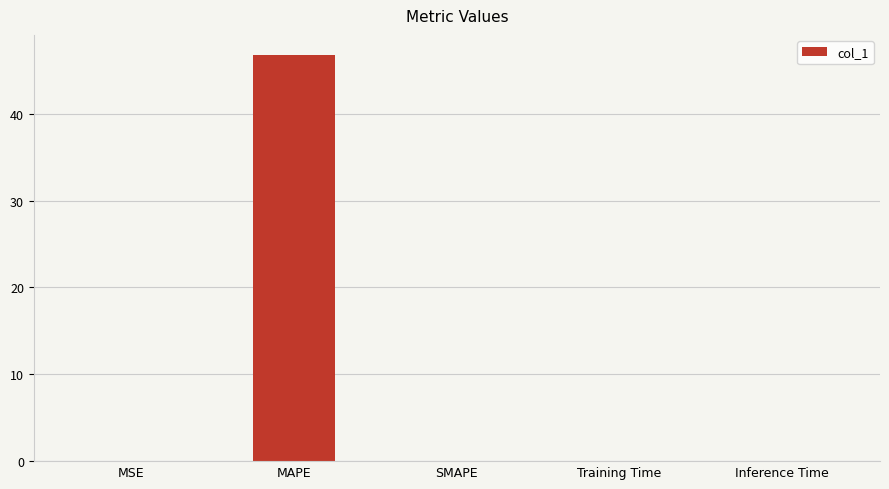

The value at Inference Time is 0.0. True or false?

True